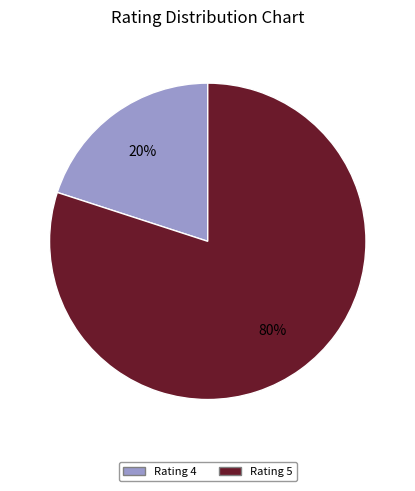

Is there a majority slice in this chart?

Yes